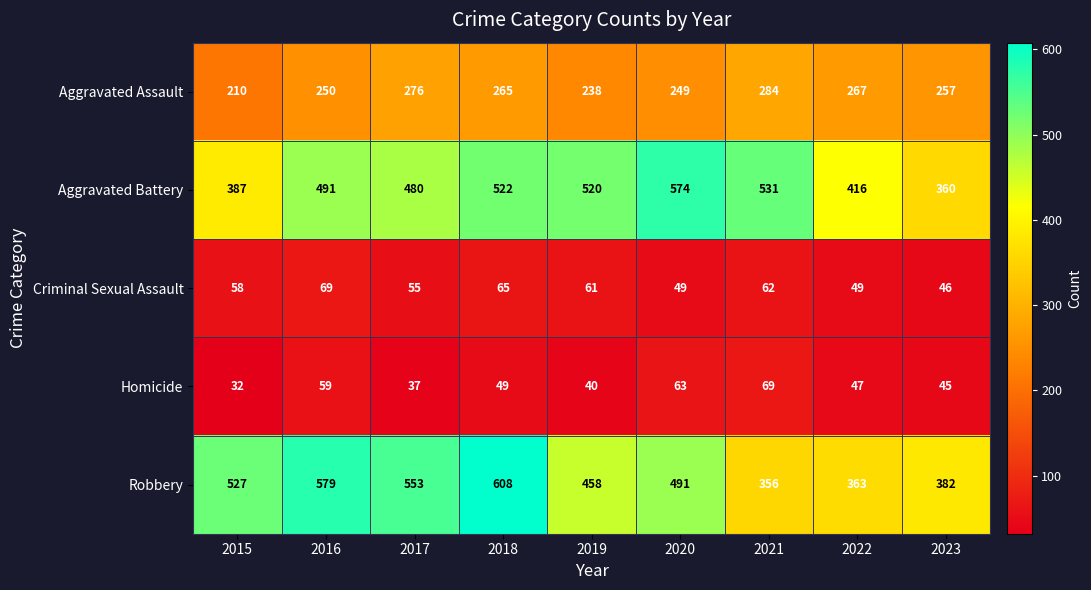

At how many categories does at least one series exceed 144?

9